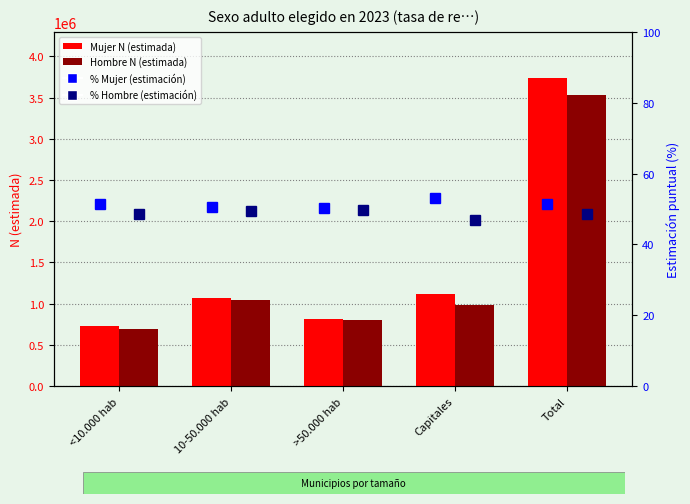

How many values in the % Hombre (estimación puntual) series are below 48?

1